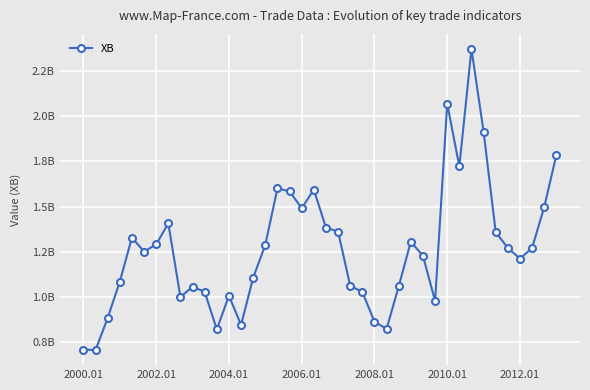

Is this an area chart (filled region under the line)?

No